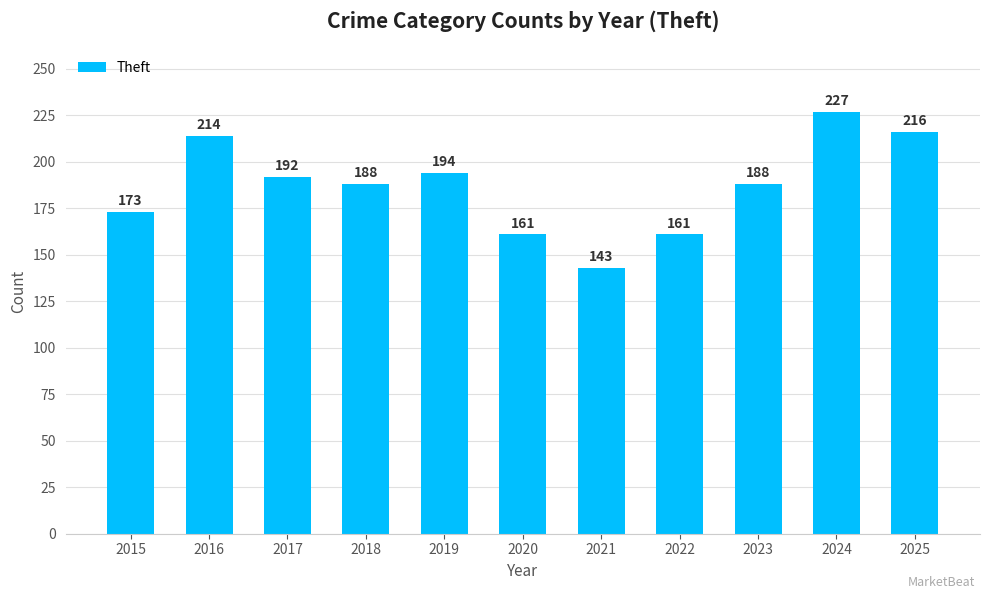

What is the difference between the maximum and second lowest values?

66